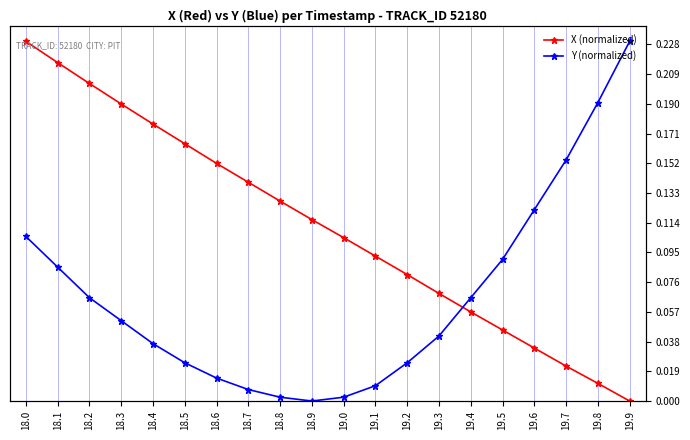

The X (normalized) series shows 0.2 at 18.2. True or false?

True